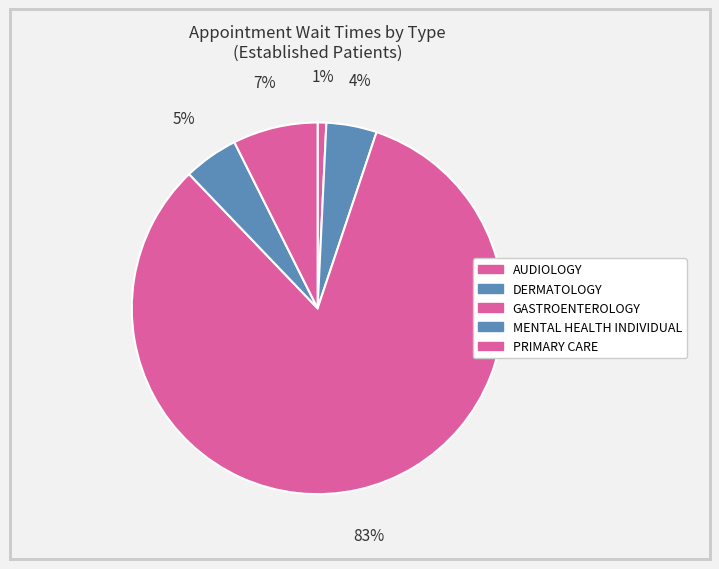

To the nearest percent, what is the combined percentage of GASTROENTEROLOGY and DERMATOLOGY?

87%